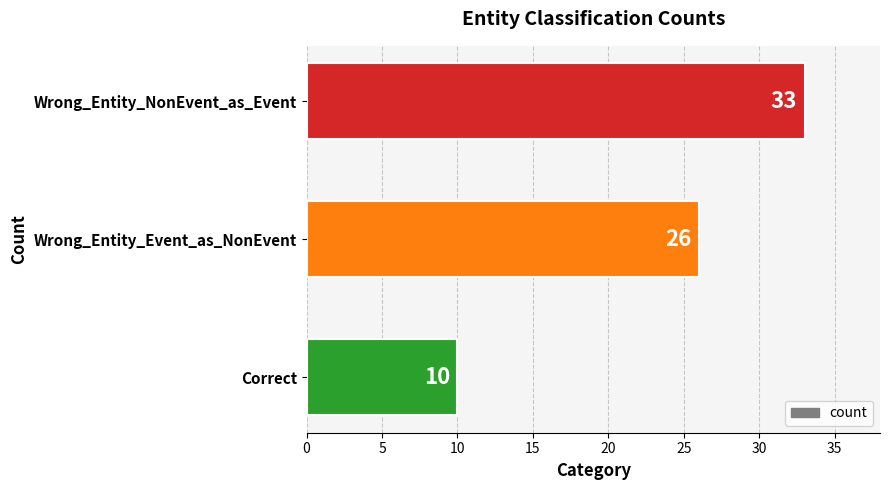

How many bars are there in total?

3